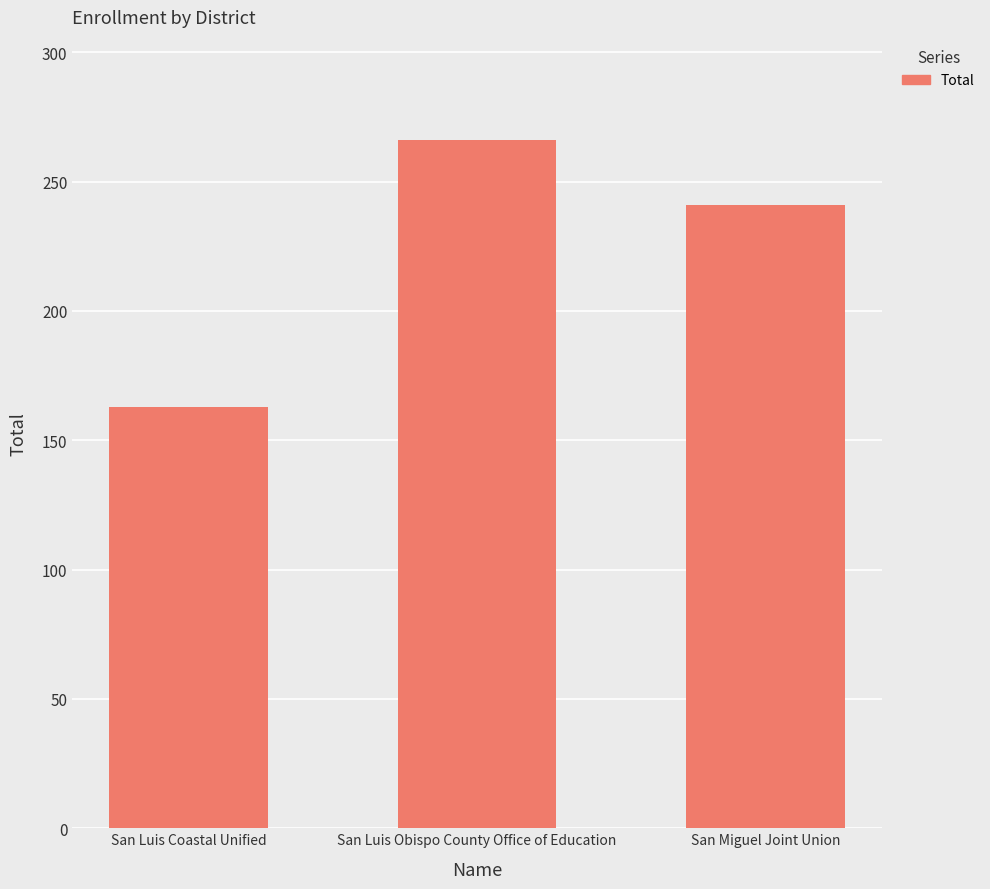

What position from the right is San Luis Obispo County Office of Education?

2